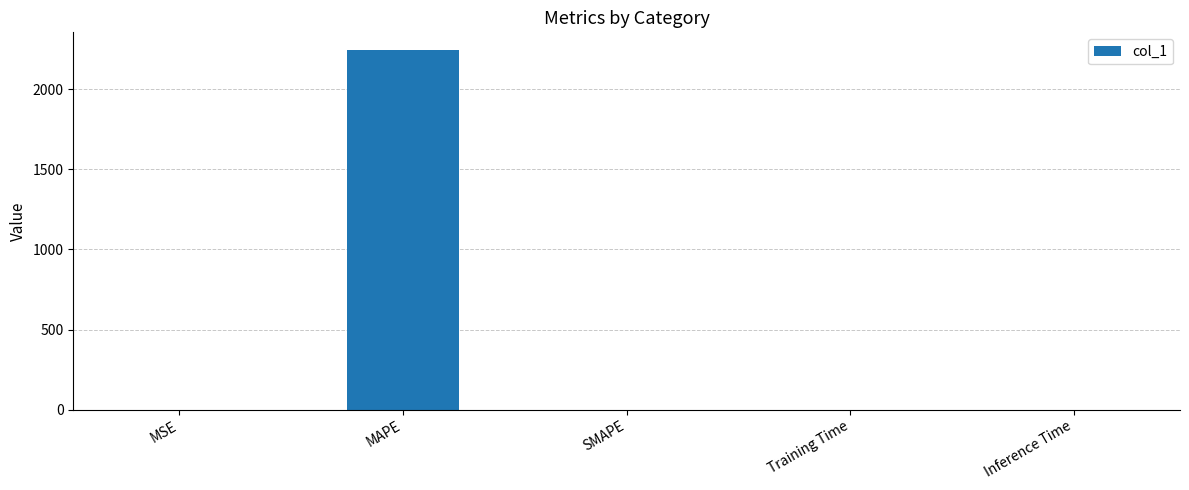

True or false: the data shows 0.0 at Training Time.

True